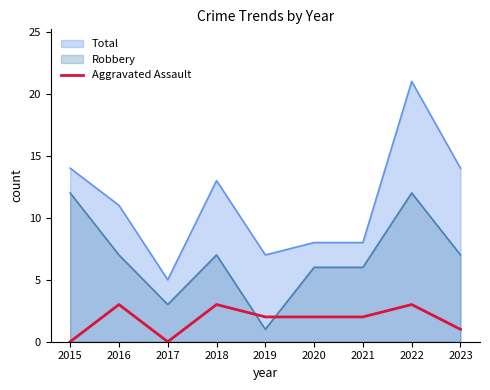

Which series has the largest total across all categories?

Total